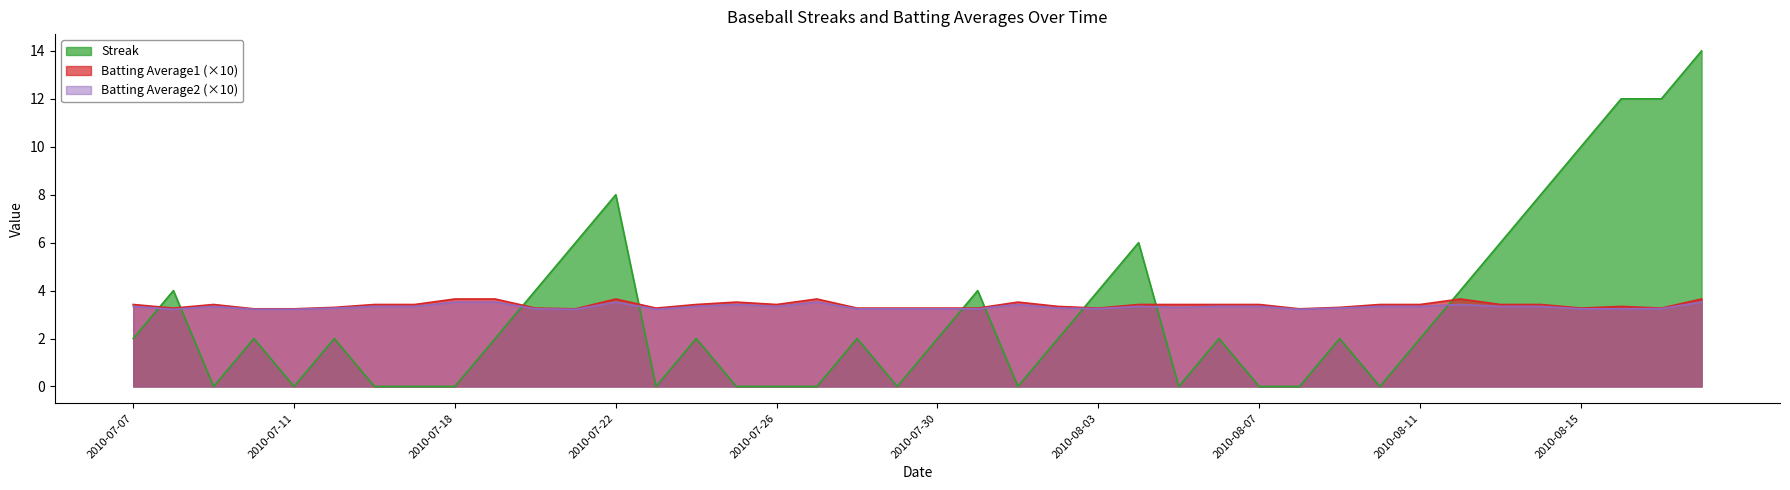

Between 2010-08-02 and 2010-07-26, which is larger?

2010-08-02